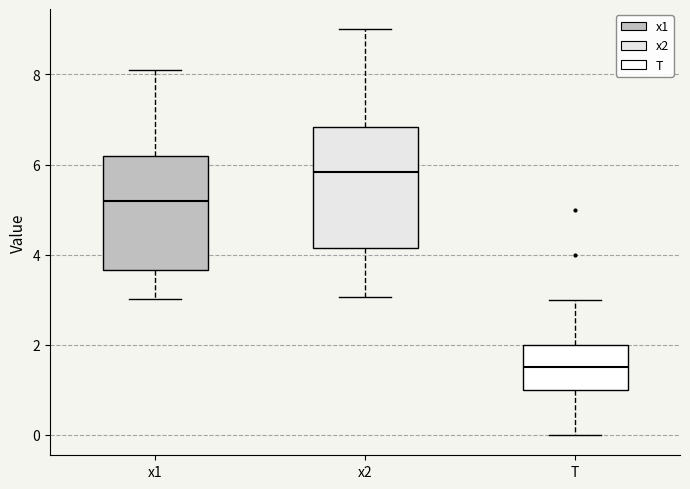

Where does the upper whisker of the box for T end on the y-axis? The values are not printed on the chart, so give them approximately, as read against the axis.

3.0